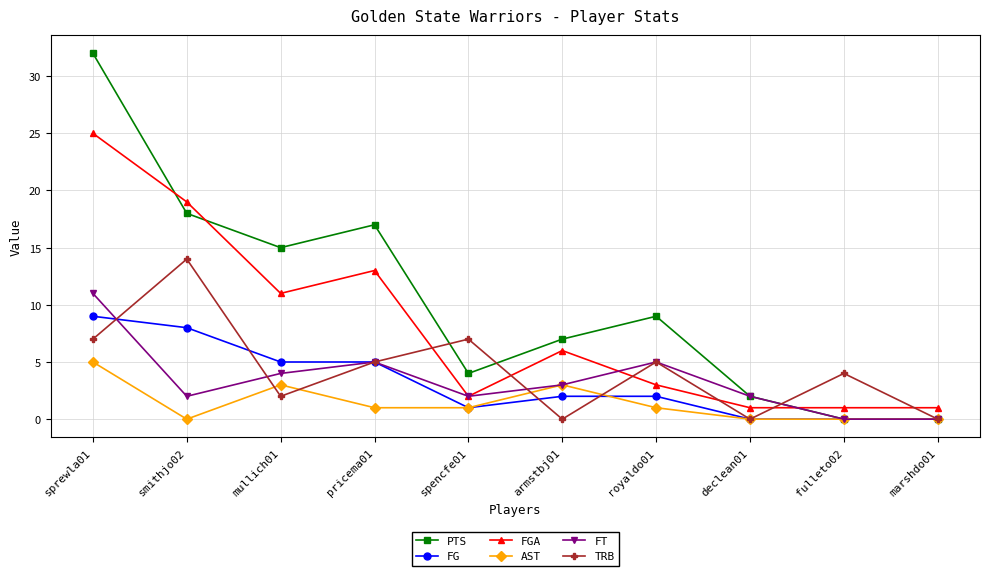

List the series in order of their peak value, highest first.

PTS, FGA, TRB, FT, FG, AST